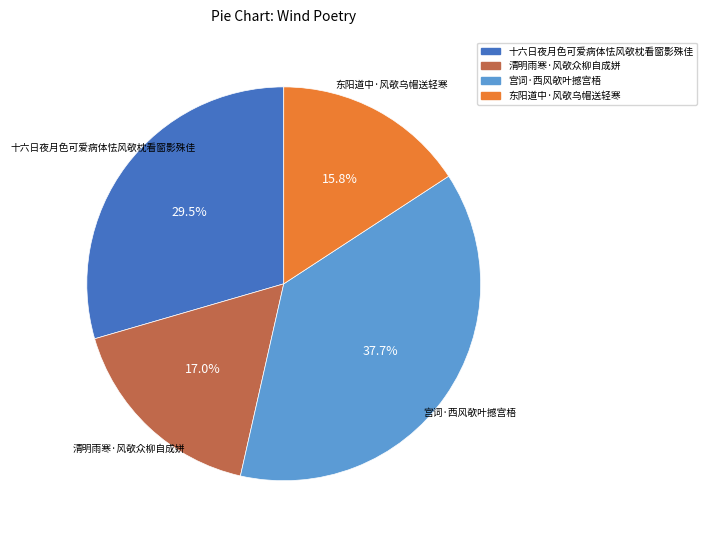

What percentage is the 东阳道中·风欹乌帽送轻寒 slice, to the nearest percent?

16%